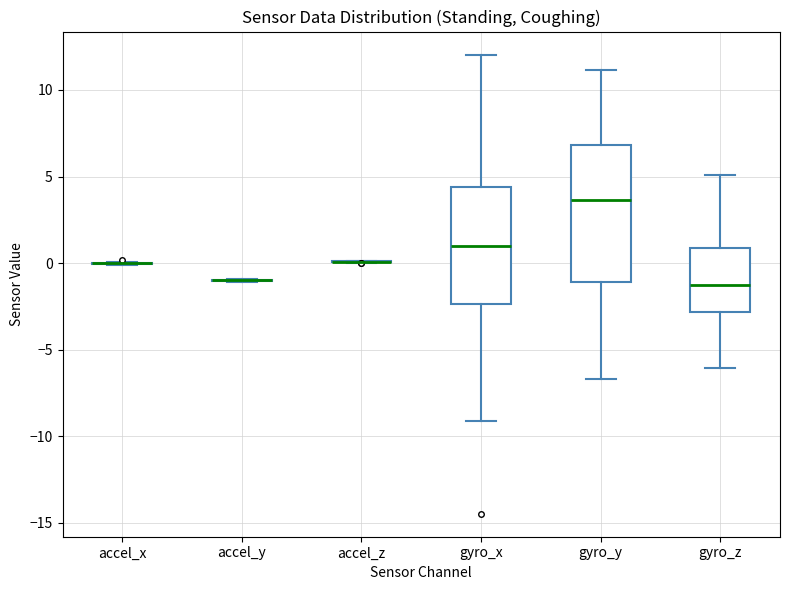

Reading left to right, transcribe this box plot: for each box, give where its median line is, the range the box spans, and where its two whiskers end, as read against the y-axis. The values are not printed on the chart, so give them approximately, as read against the axis.

accel_x: box collapsed to a line at 0.0, whiskers 0.0 to 0.0
accel_y: box collapsed to a line at -1.0, whiskers -1.0 to -1.0
accel_z: box collapsed to a line at 0.0, whiskers 0.0 to 0.0
gyro_x: median 1.0, box -2.5 to 4.5, whiskers -9.0 to 12.0
gyro_y: median 3.5, box -1.0 to 7.0, whiskers -6.5 to 11.0
gyro_z: median -1.5, box -3.0 to 1.0, whiskers -6.0 to 5.0